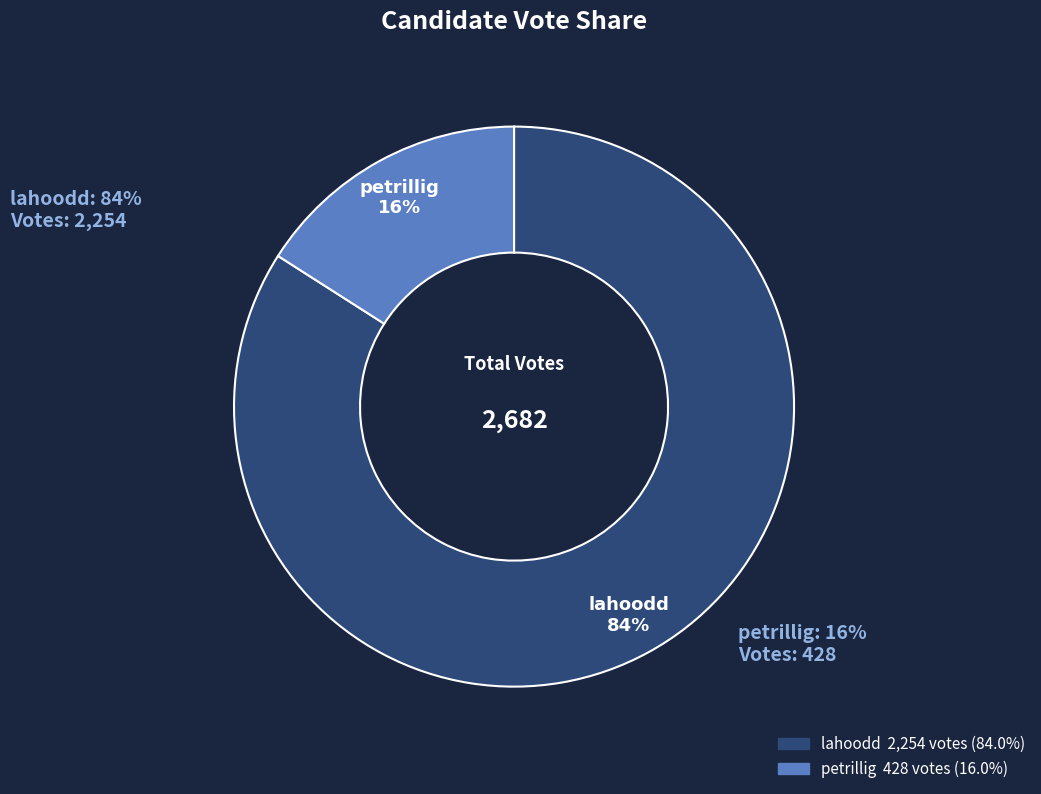

Which category has the smallest portion of the pie?

petrillig